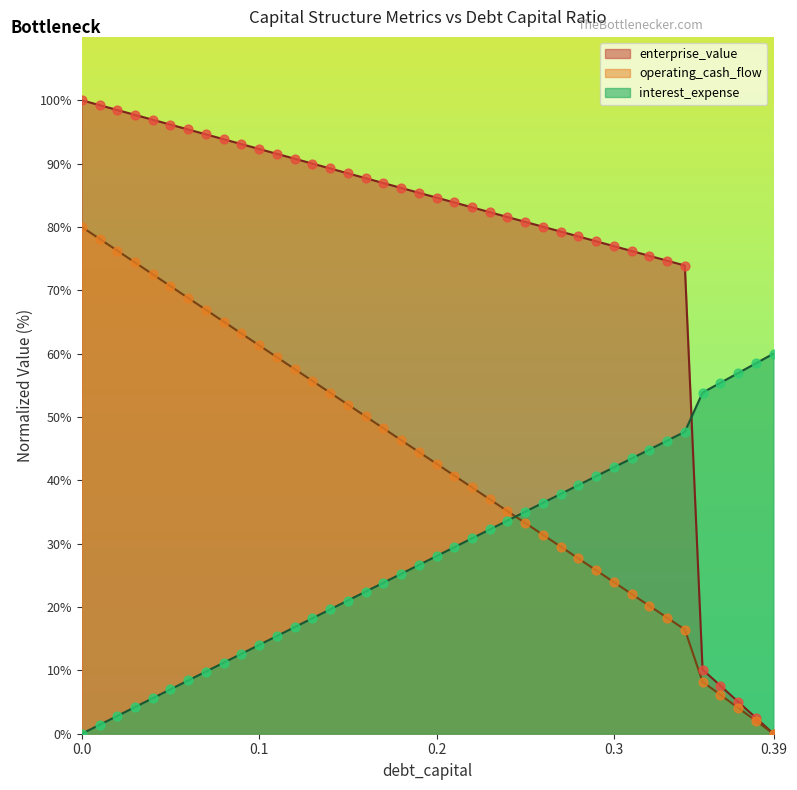

Which series contains the lowest Y value?

debt_capital